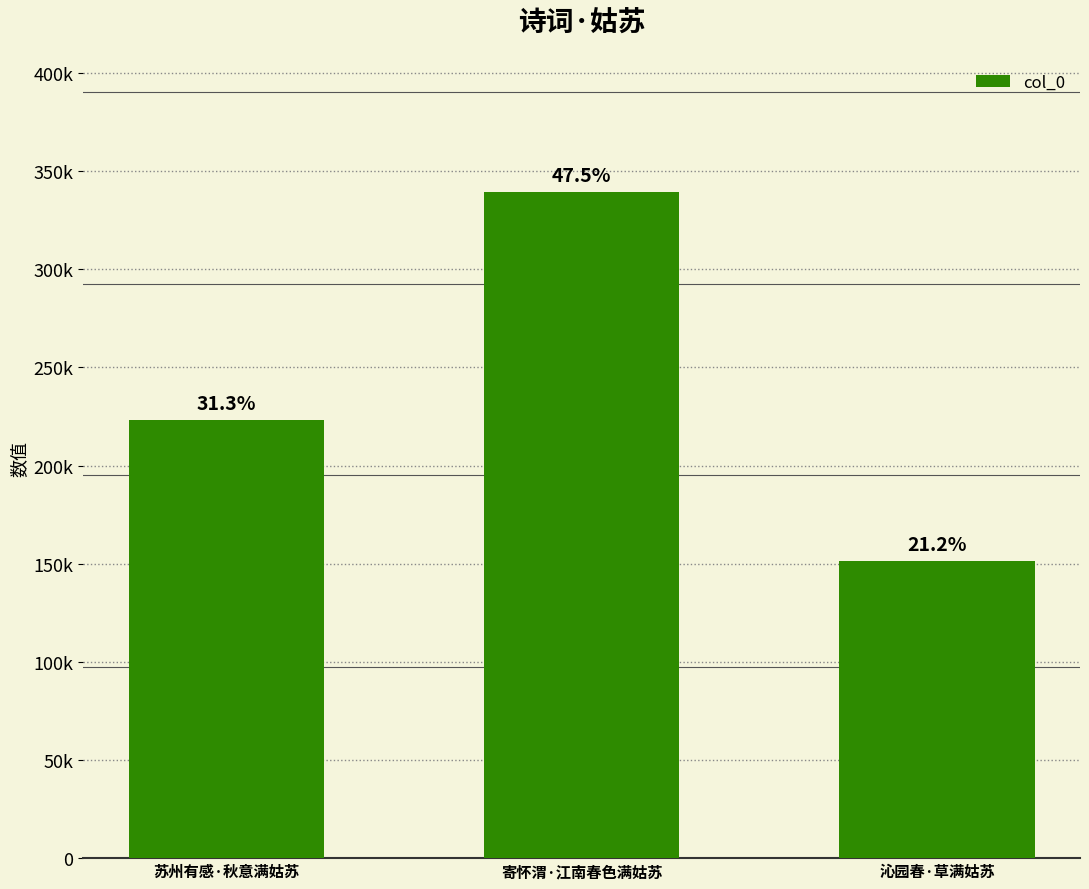

Reading left to right, list all the values displayed in this chart.

苏州有感·秋意满姑苏=223243	寄怀渭·江南春色满姑苏=339385	沁园春·草满姑苏=151225